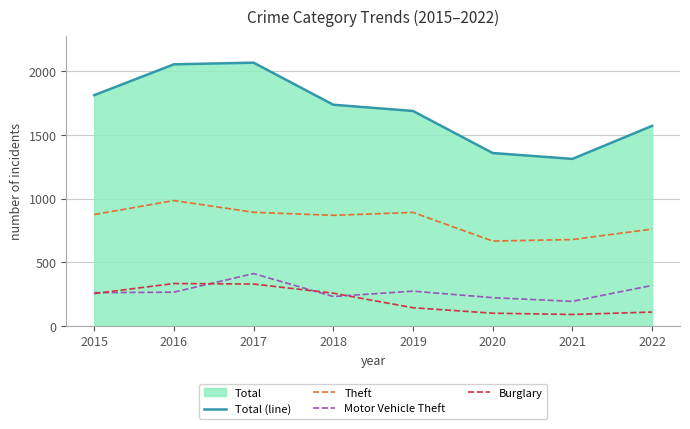

Where is Theft nearest to the value 825?

2018